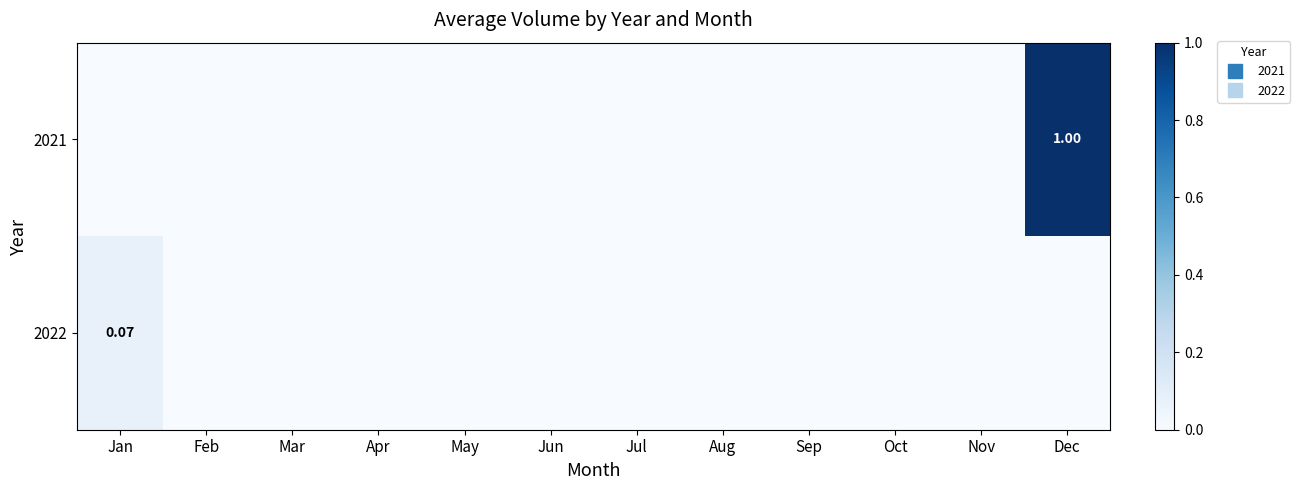

Which series has the largest total across all categories?

2021